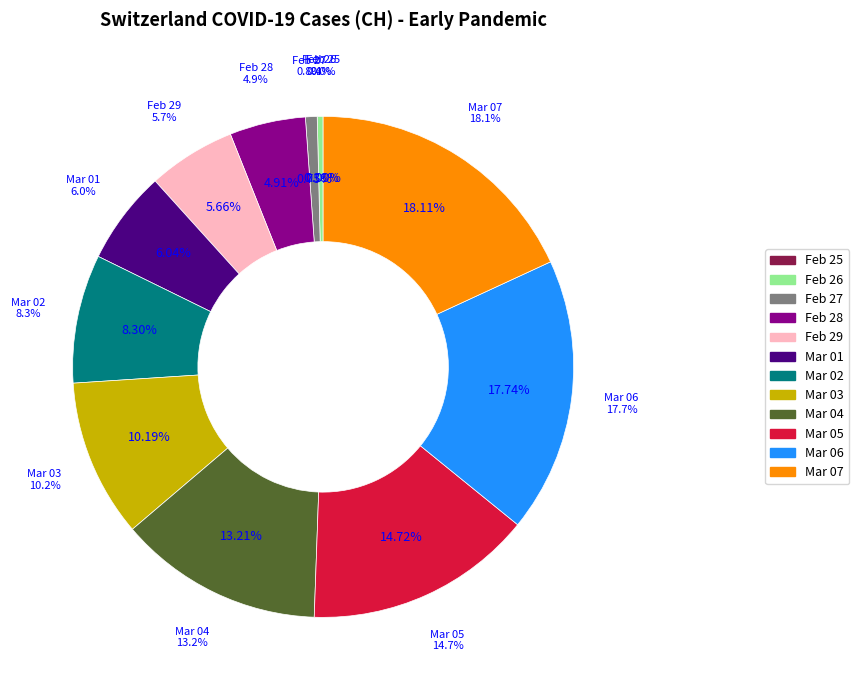

To the nearest percent, what is the difference between the 2020-03-01 and 2020-02-27 slice percentages?

5%